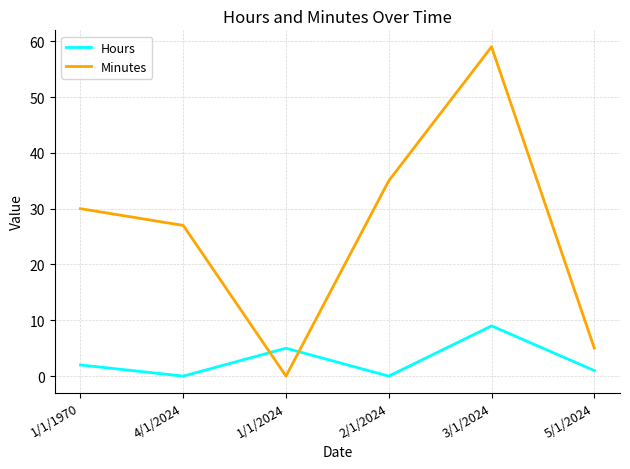

How many lines are shown in the chart?

2